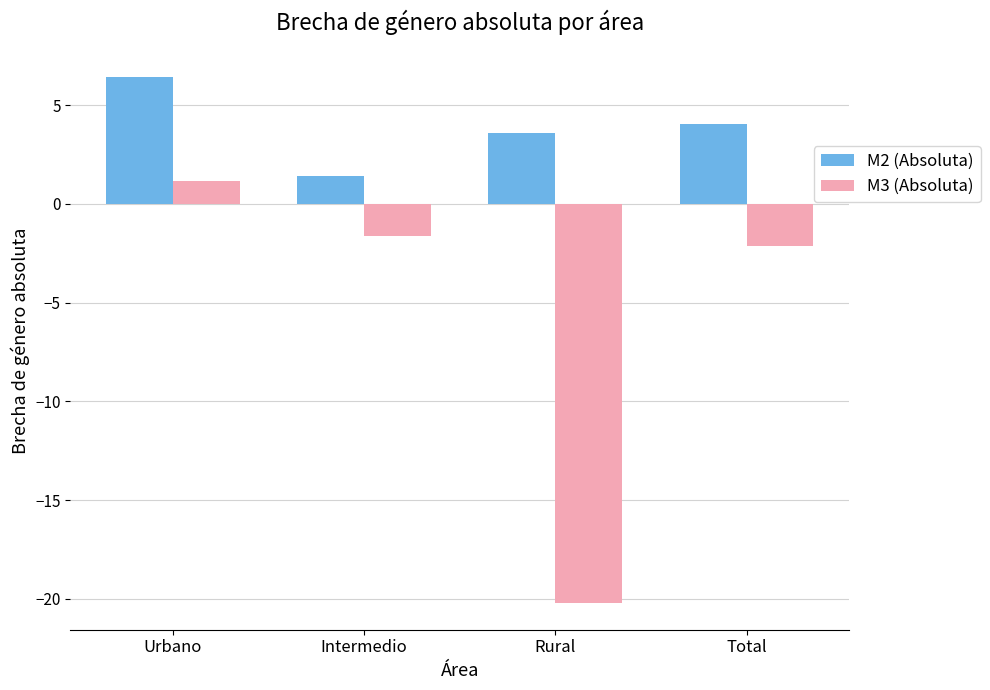

What is the label of the 4th bar from the left?

Total